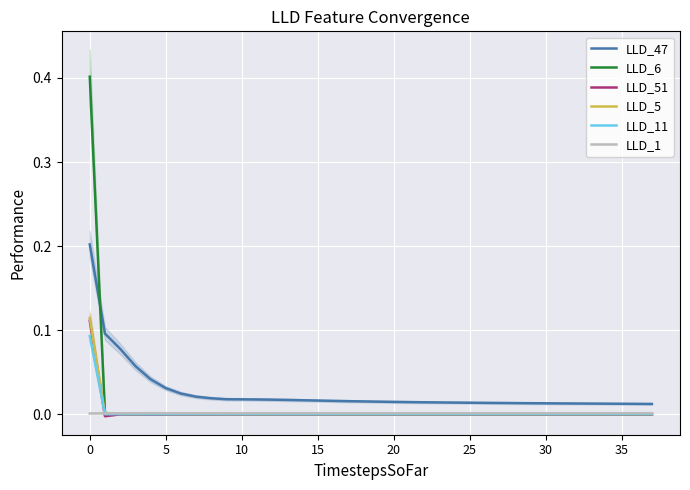

Reading left to right, extract all data points from this chart.

LLD_47: 0.2	0.1	0.1	0.1	0.0	0.0	0.0	0.0	0.0	0.0	0.0	0.0	0.0	0.0	0.0	0.0	0.0	0.0	0.0	0.0	0.0	0.0	0.0	0.0	0.0	0.0	0.0	0.0	0.0	0.0	0.0	0.0	0.0	0.0	0.0	0.0	0.0	0.0
LLD_6: 0.4	0.0	0.0	-0.0	0.0	0.0	0.0	0.0	0.0	0.0	0.0	0.0	-0.0	-0.0	-0.0	-0.0	-0.0	-0.0	-0.0	-0.0	-0.0	-0.0	-0.0	-0.0	-0.0	-0.0	-0.0	-0.0	-0.0	-0.0	-0.0	-0.0	-0.0	-0.0	-0.0	-0.0	-0.0	-0.0
LLD_51: 0.1	-0.0	-0.0	-0.0	-0.0	-0.0	-0.0	-0.0	-0.0	-0.0	-0.0	-0.0	-0.0	-0.0	-0.0	-0.0	-0.0	-0.0	-0.0	-0.0	-0.0	-0.0	-0.0	-0.0	-0.0	-0.0	-0.0	-0.0	-0.0	-0.0	-0.0	-0.0	-0.0	-0.0	-0.0	-0.0	-0.0	-0.0
LLD_5: 0.1	0.0	0.0	0.0	0.0	0.0	0.0	0.0	0.0	0.0	0.0	0.0	0.0	0.0	0.0	0.0	0.0	0.0	0.0	0.0	0.0	0.0	0.0	0.0	0.0	0.0	0.0	0.0	0.0	0.0	0.0	0.0	0.0	0.0	0.0	0.0	0.0	0.0
LLD_11: 0.1	0.0	0.0	0.0	0.0	0.0	0.0	0.0	0.0	0.0	0.0	0.0	0.0	0.0	0.0	0.0	0.0	0.0	0.0	0.0	0.0	0.0	0.0	0.0	0.0	0.0	0.0	0.0	0.0	0.0	0.0	0.0	0.0	0.0	0.0	0.0	0.0	0.0
LLD_1: 0.0	0.0	0.0	0.0	0.0	0.0	0.0	0.0	0.0	0.0	0.0	0.0	0.0	0.0	0.0	0.0	0.0	0.0	0.0	0.0	0.0	0.0	0.0	0.0	0.0	0.0	0.0	0.0	0.0	0.0	0.0	0.0	0.0	0.0	0.0	0.0	0.0	0.0